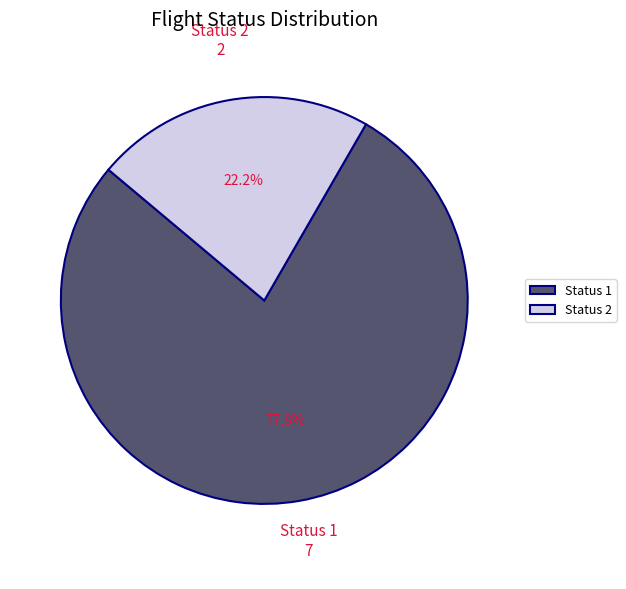

How many slices are in this pie chart?

2